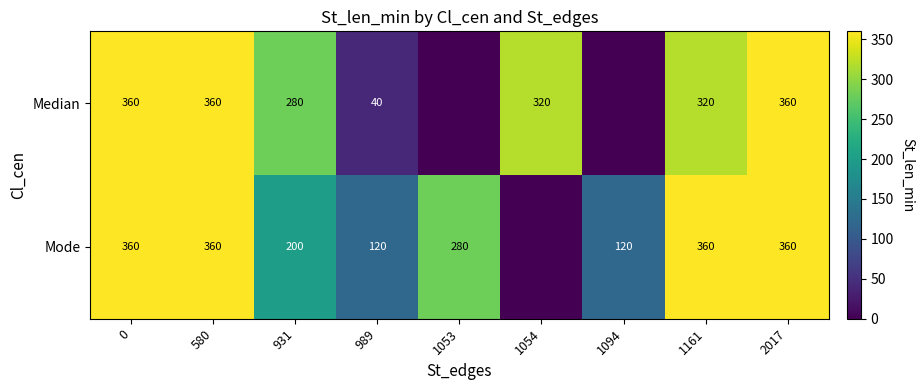

What is the total value across all series at 2017?

720